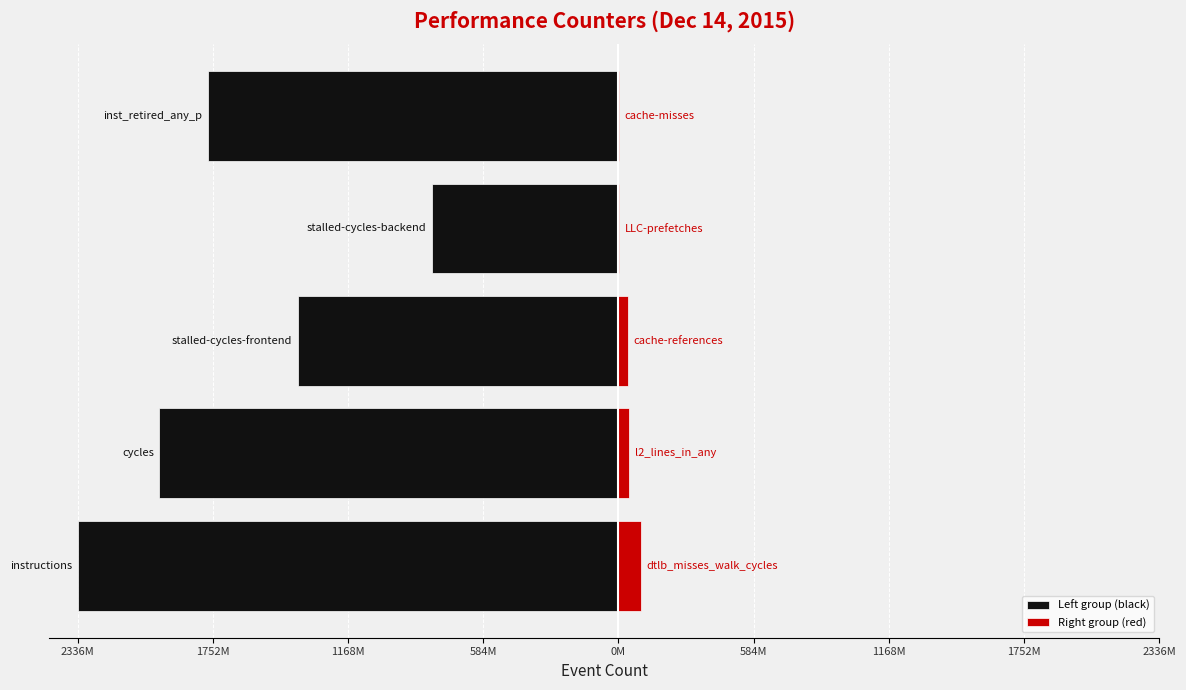

What position from the right is 2336M?

5